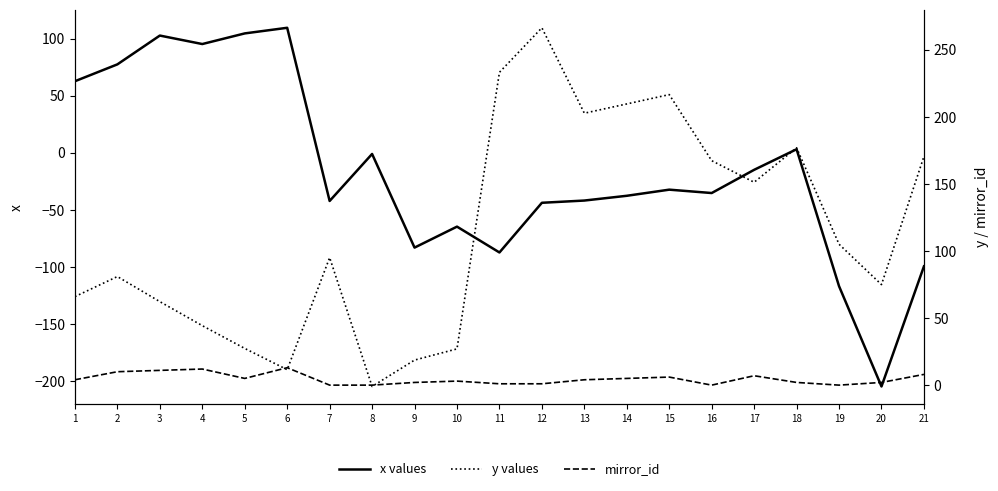

Is the value of mirror_id at 4 greater than the value of y values at 15?

No